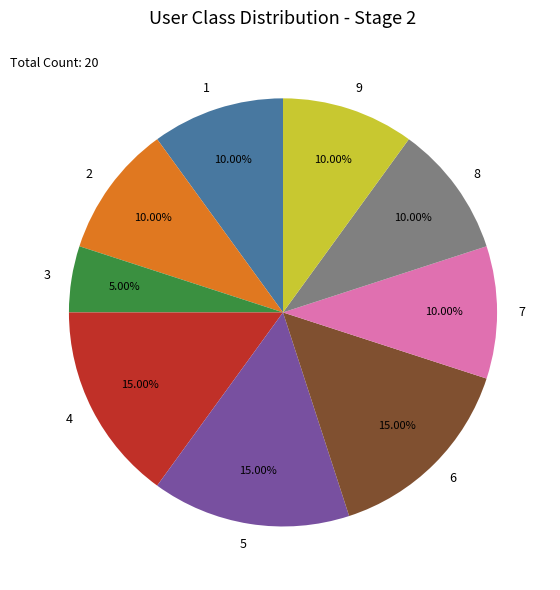

What is the ratio of the value at 8 to the value at 1?

1.0